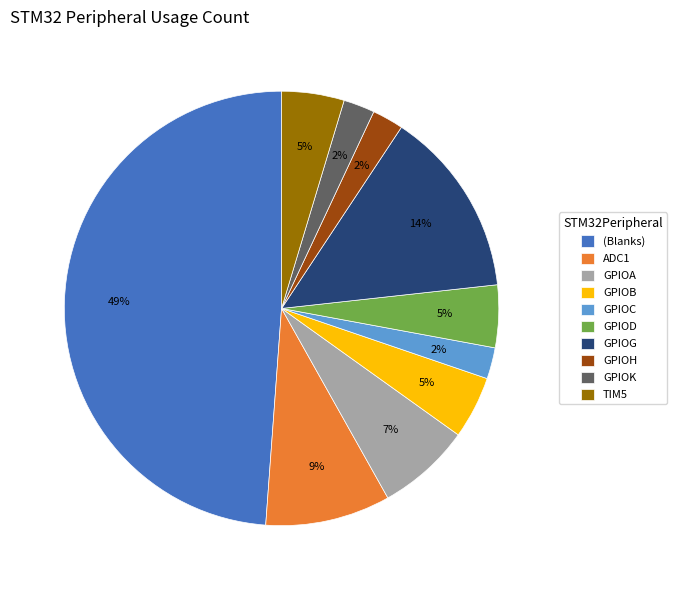

Is the sum of GPIOD and GPIOC greater than half?

No